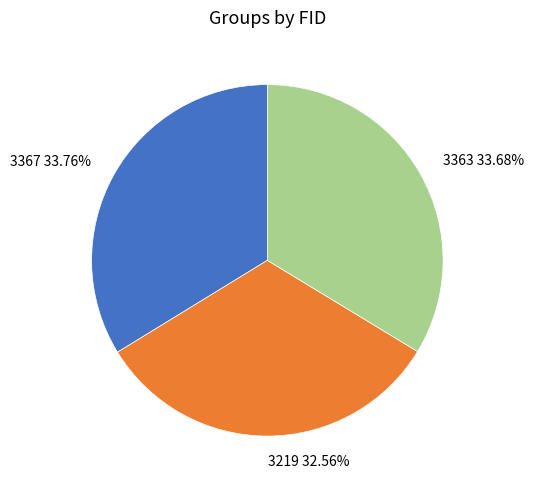

How many segments does this pie chart have?

3